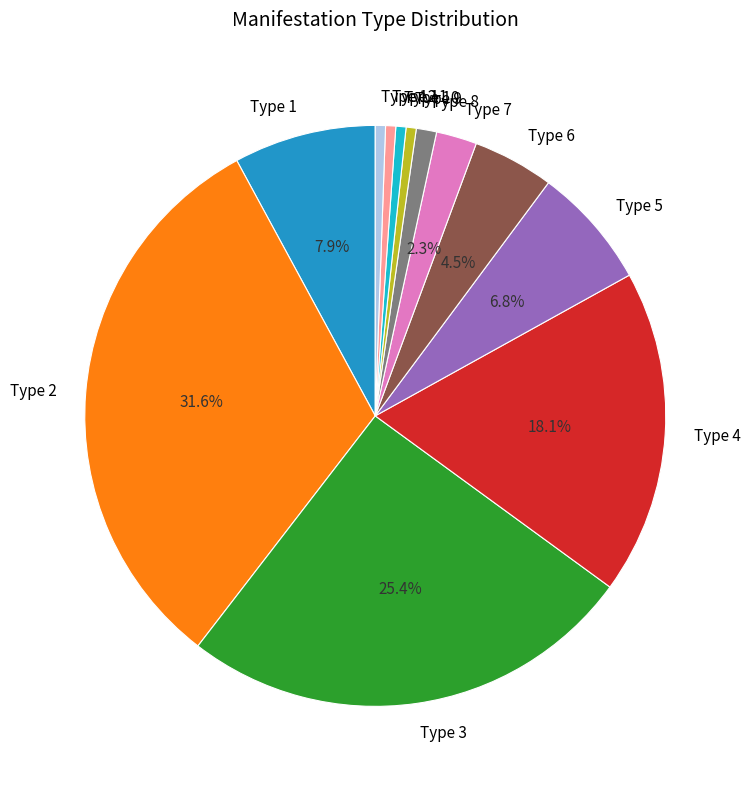

Does Type 7 represent more than half of the total?

No